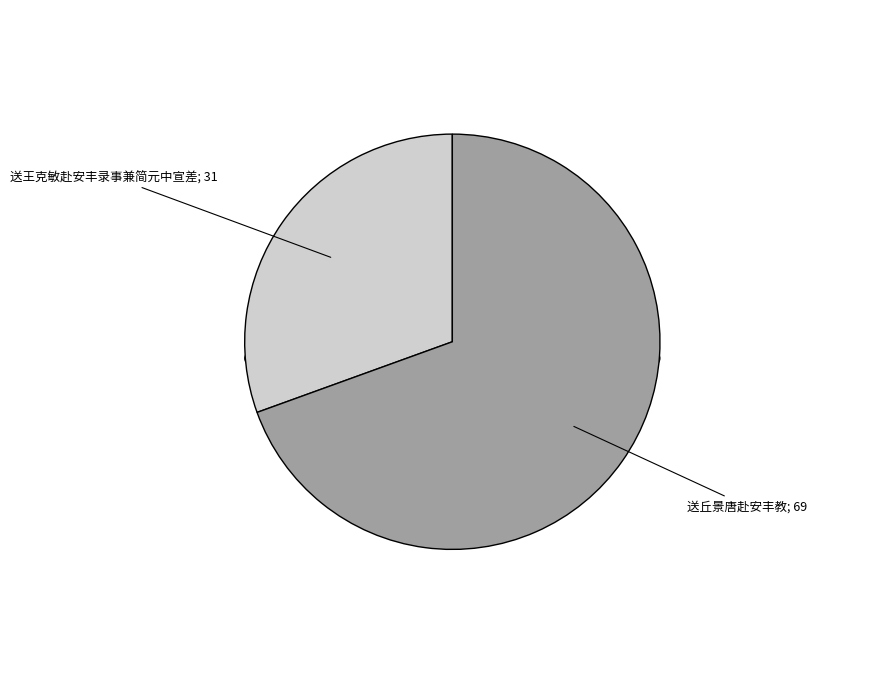

To the nearest percent, what portion does 送丘景唐赴安丰教 represent?

69%